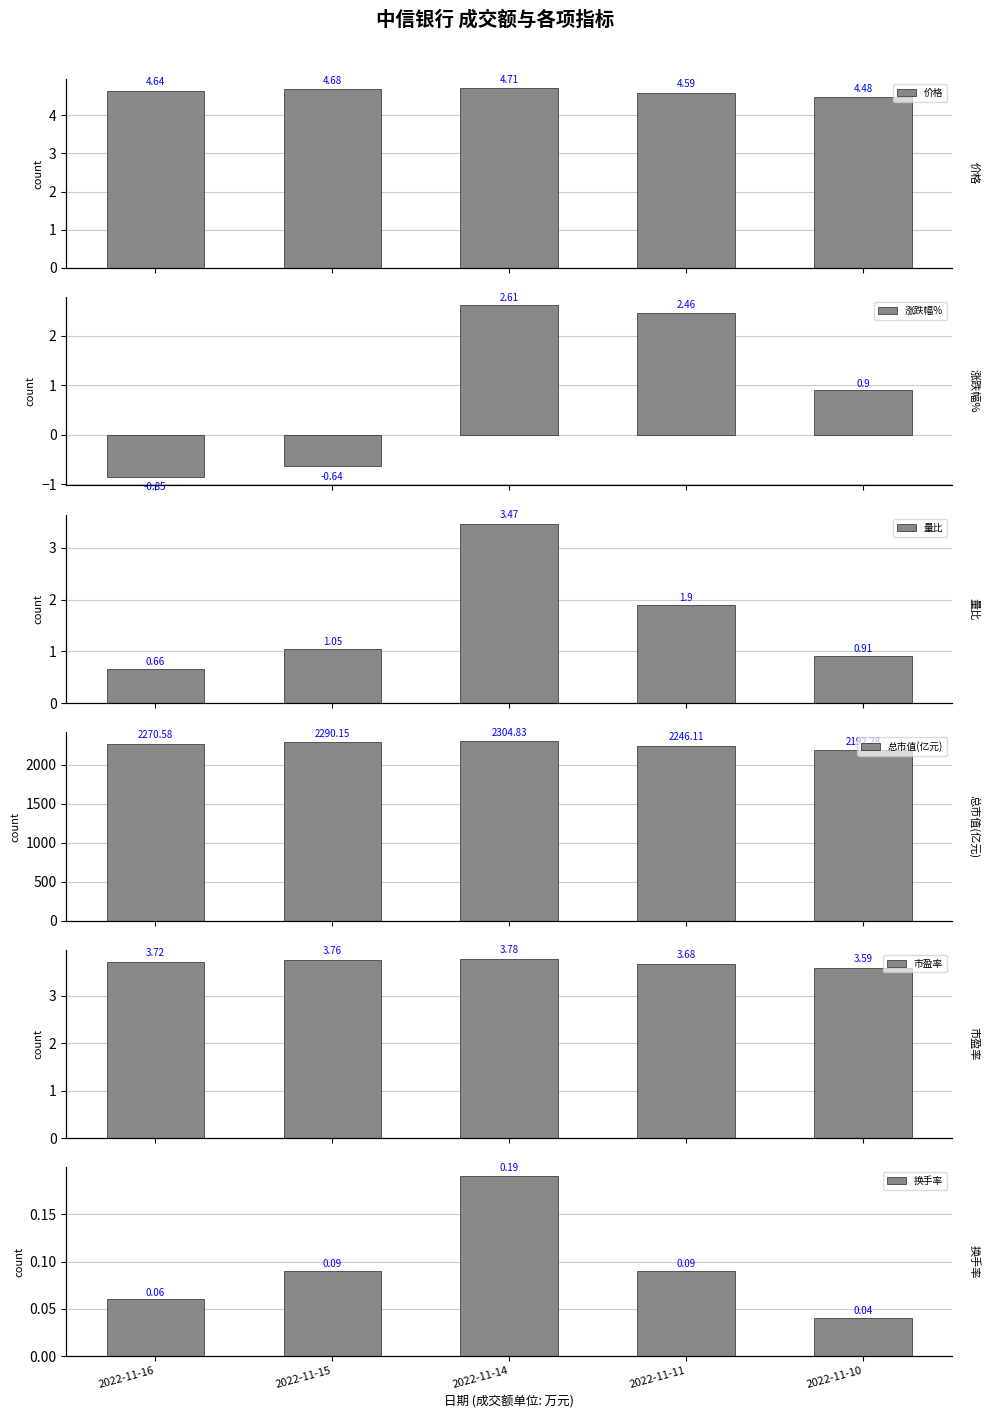

What is the total value across all series at 2022-11-11?

2258.8